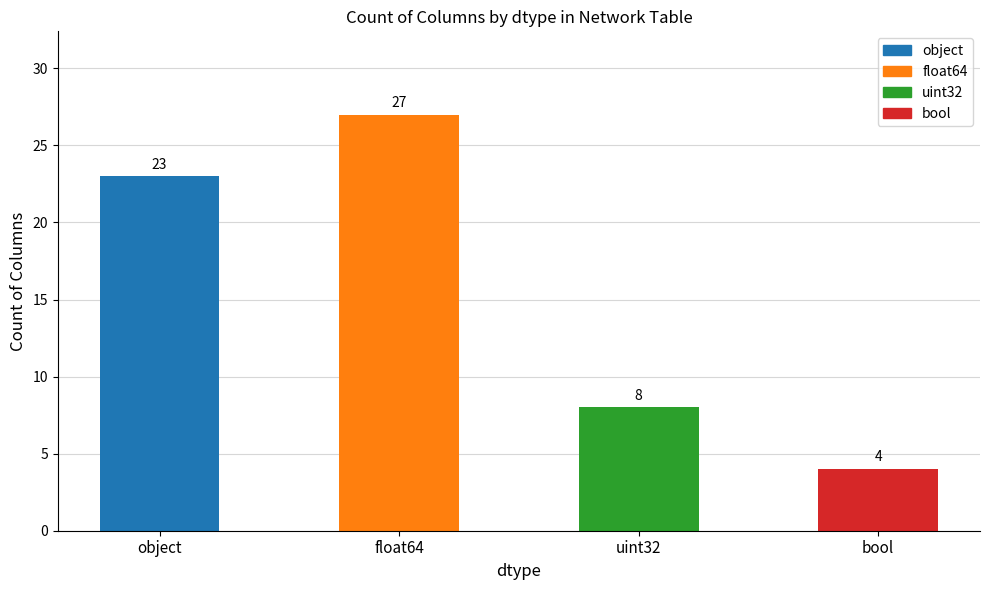

What is the difference between the maximum and minimum values?

23